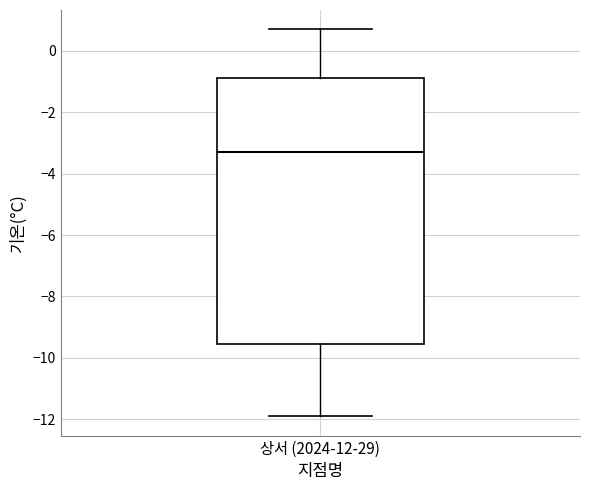

Read this box plot against the y-axis: the position of the median line, the range covered by the box, and the ends of both whiskers. The values are not printed on the chart, so give them approximately, as read against the axis.

median -3.2, box -9.6 to -0.8, whiskers -11.8 to 0.8